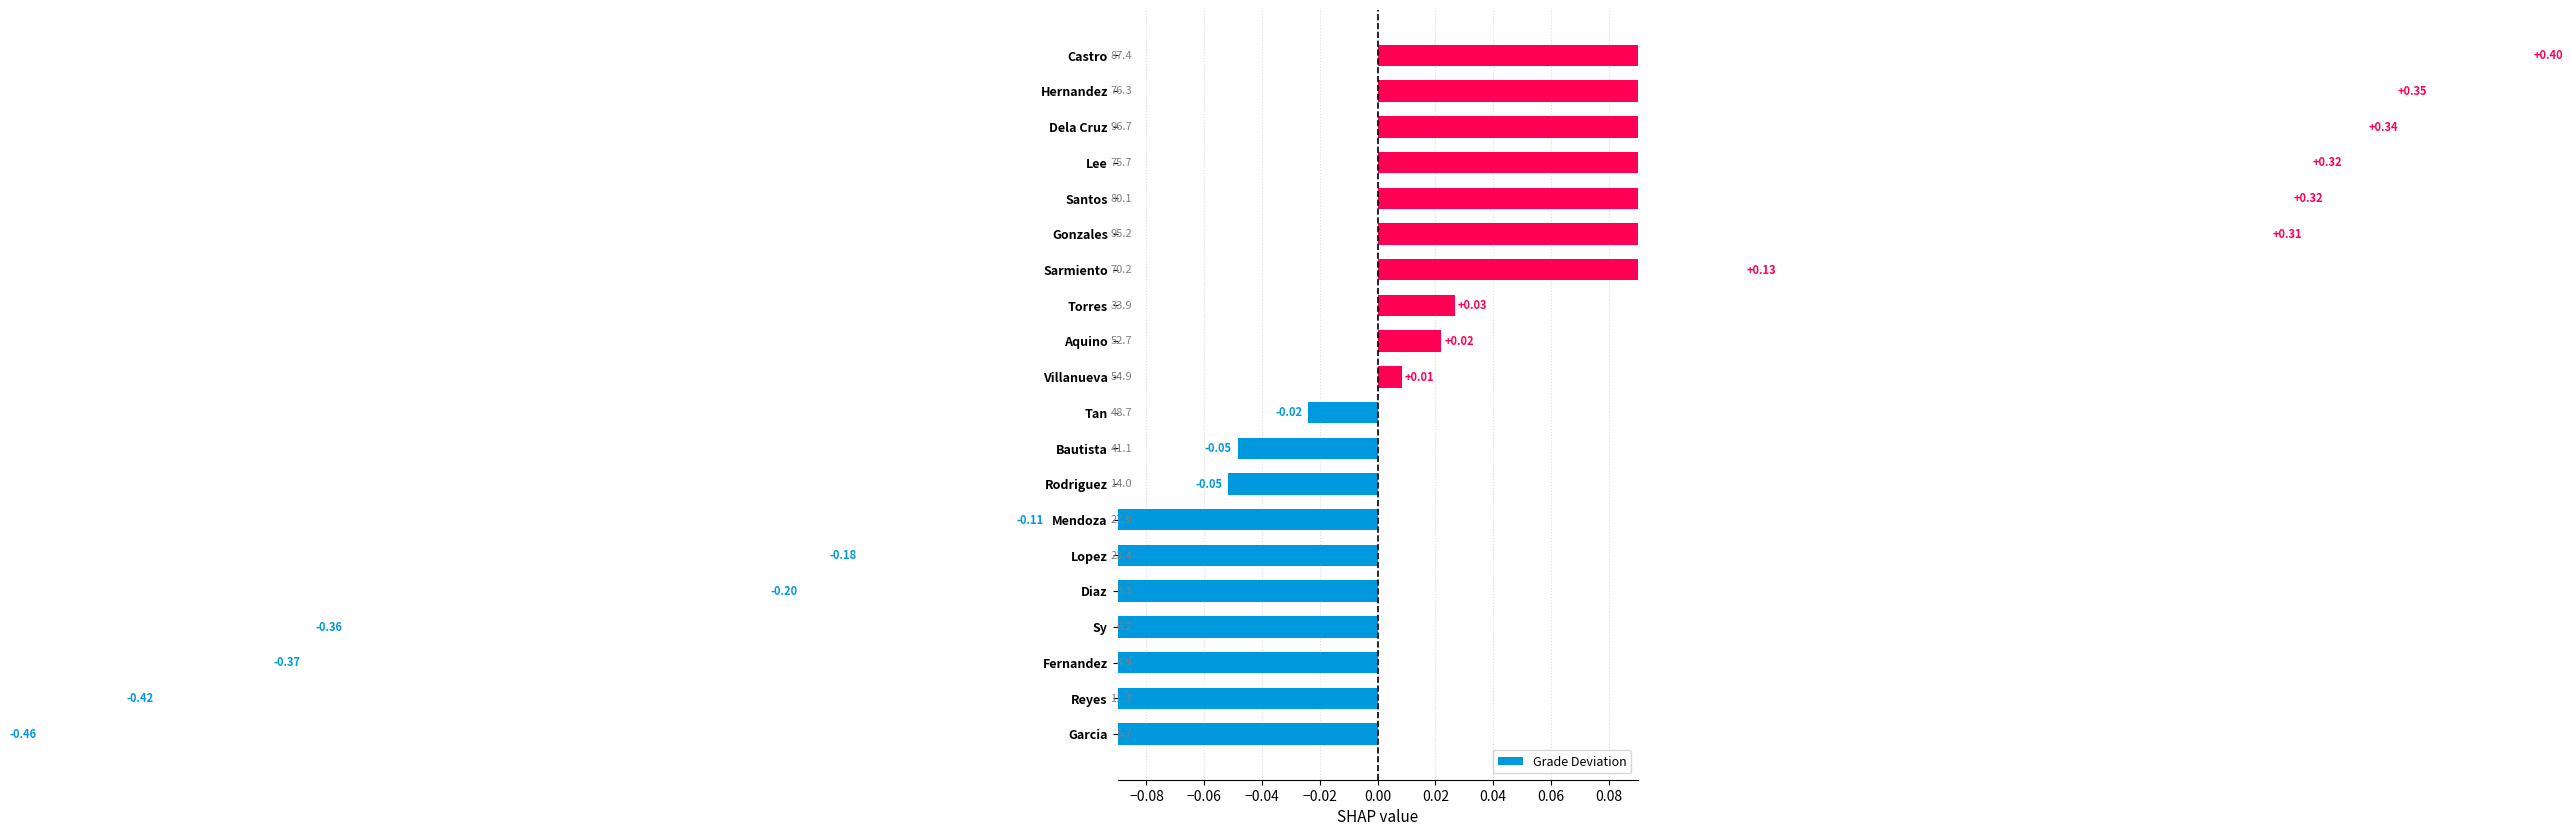

What position from the left is Tan?

10